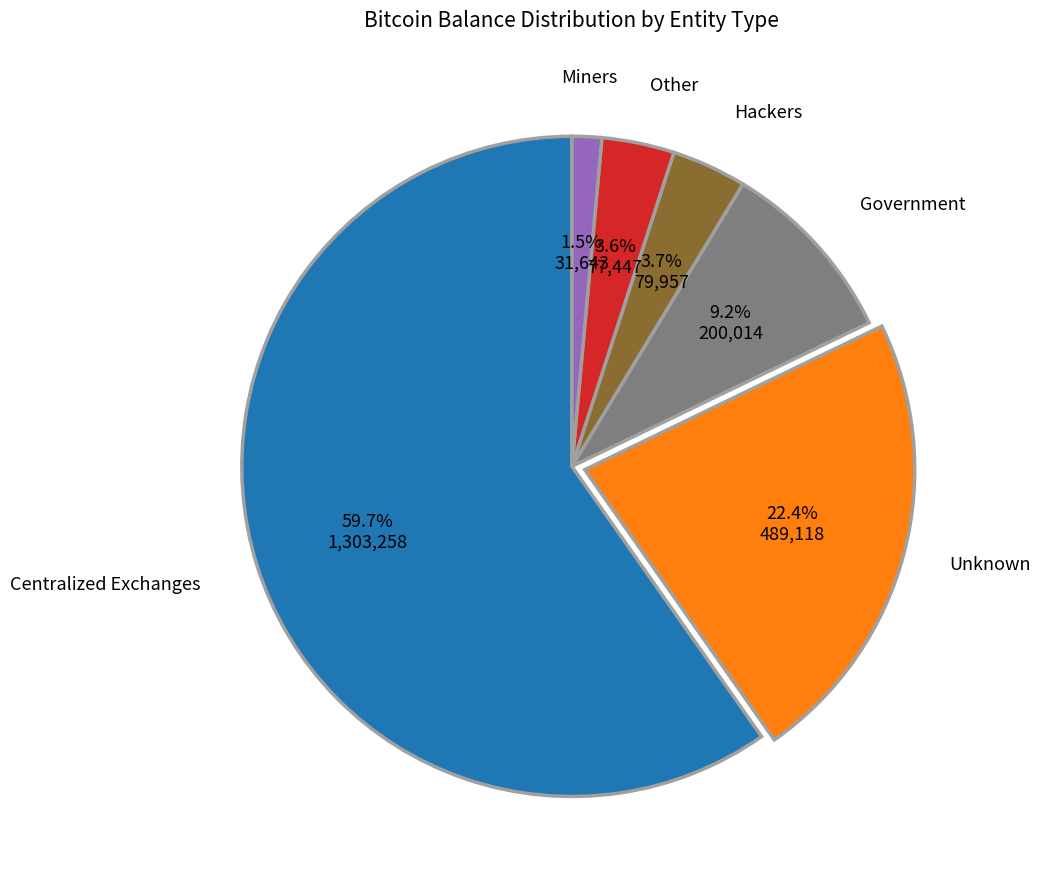

Combined, what portion of the pie is Government and Unknown?

31.6%